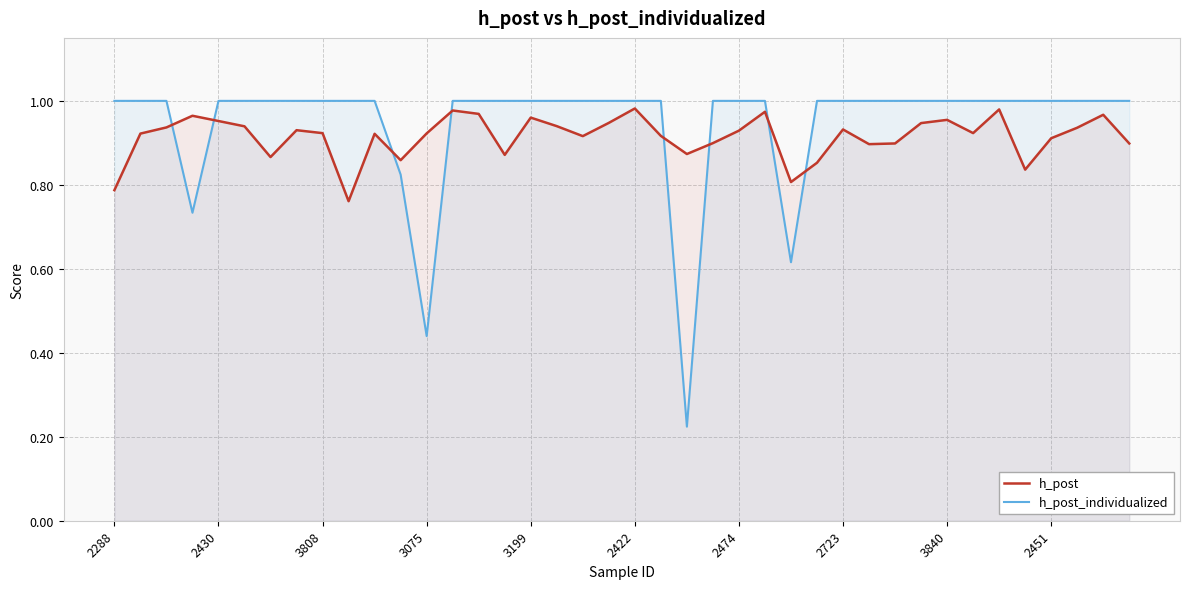

True or false: h_post_individualized and h_post cross at least once.

True